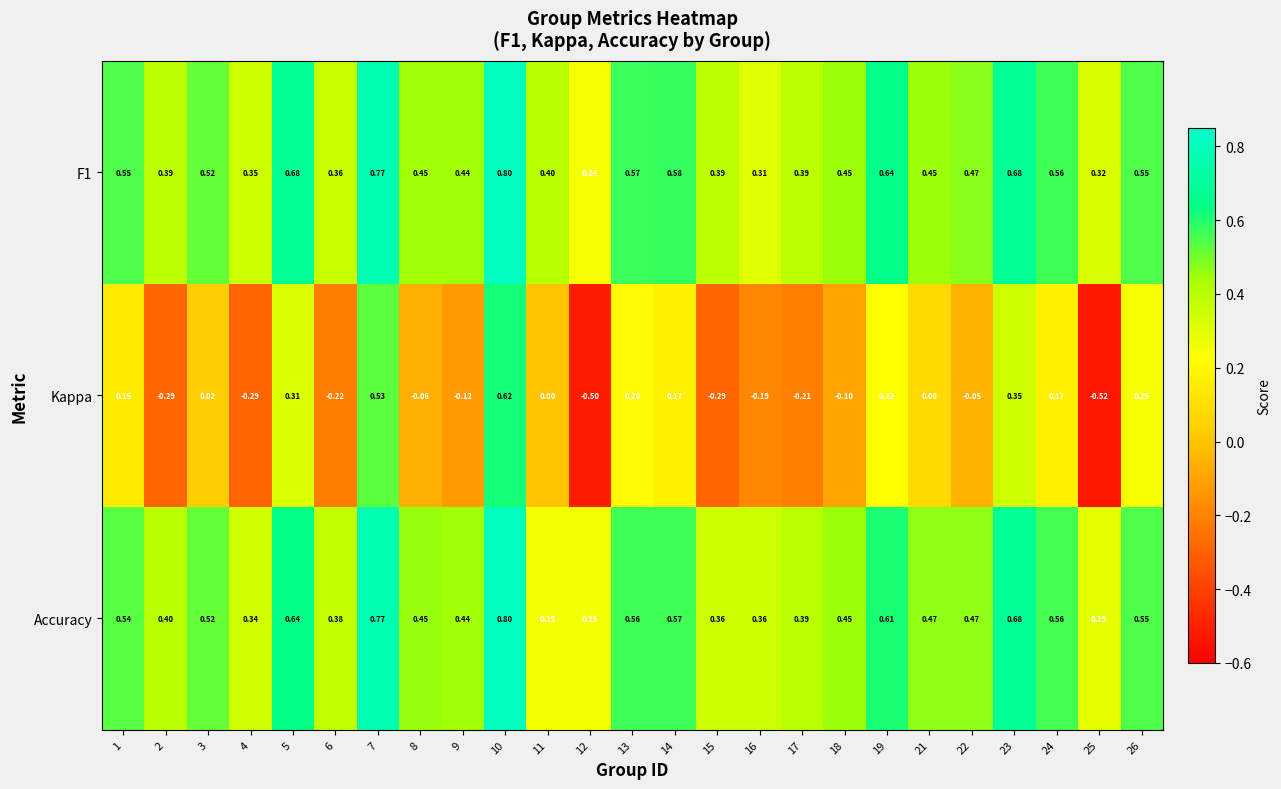

Which series changed the most between 2 and 6?

Kappa